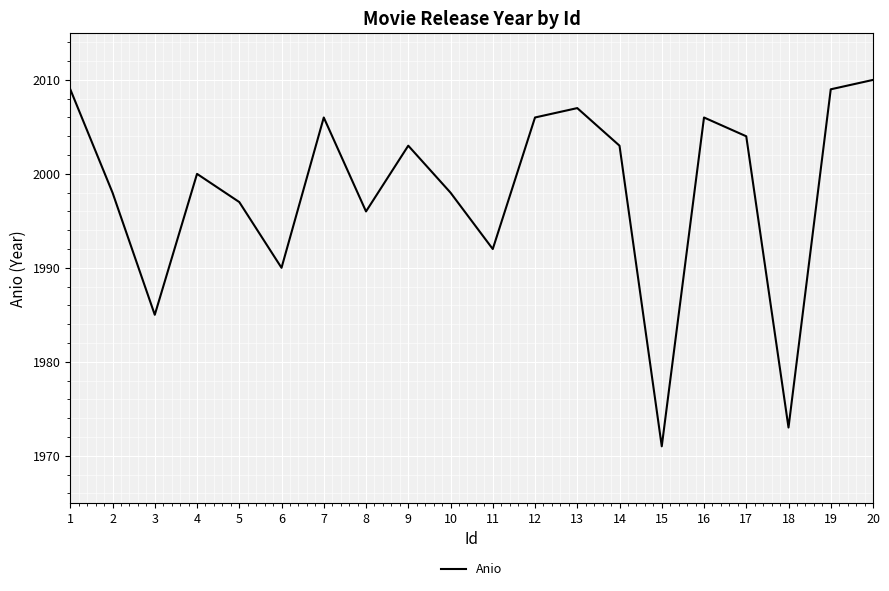

Is it true that the value at 13 is 2688?

False